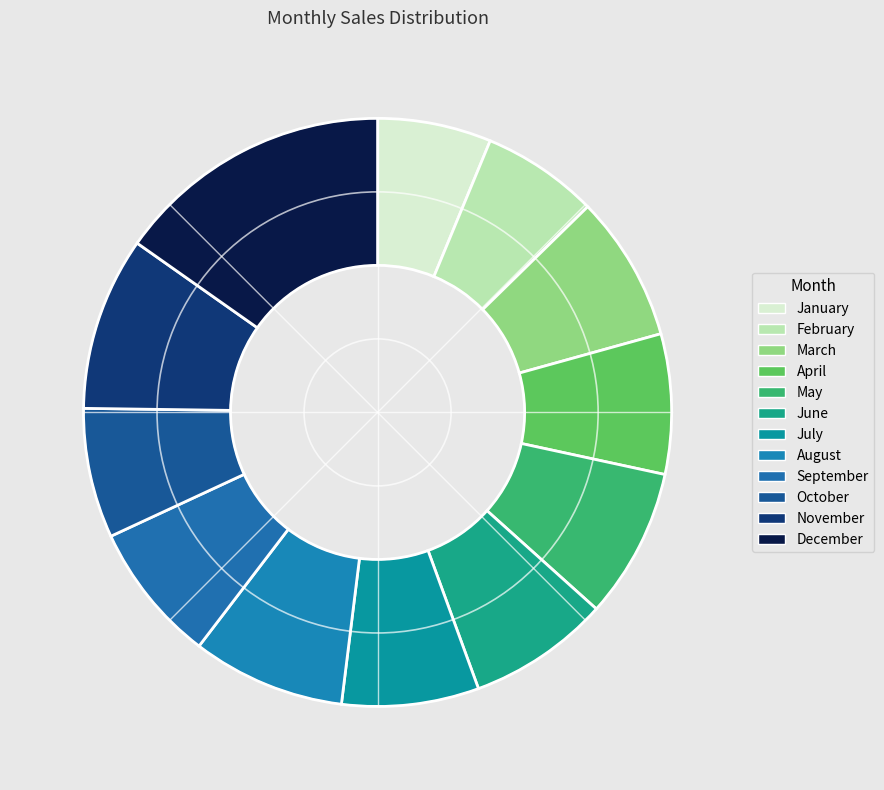

Is there any slice that represents more than half of the pie?

No